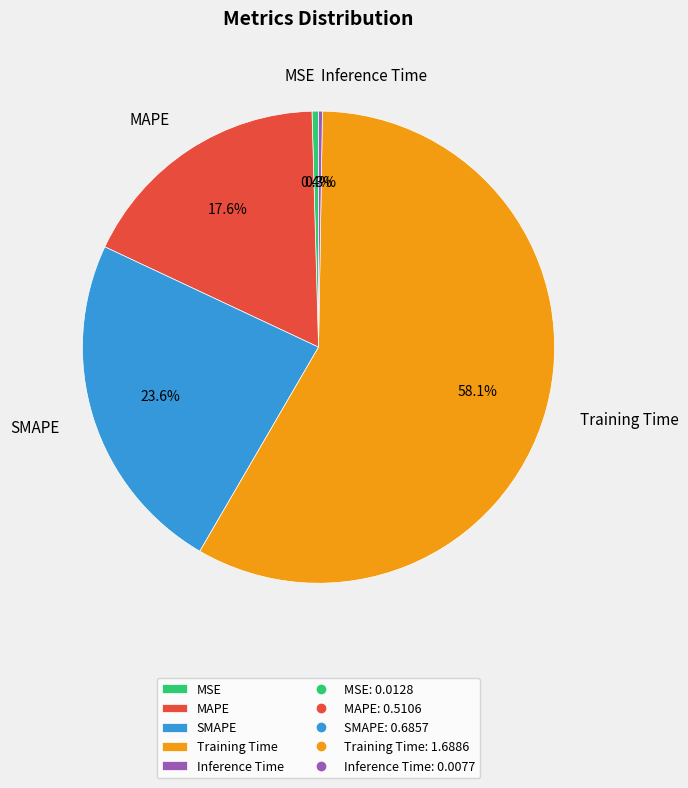

To the nearest percent, what percentage of the pie is MAPE?

18%